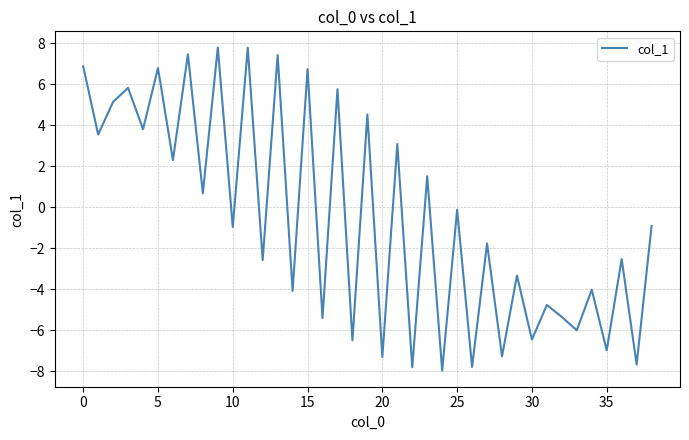

What is the difference between the maximum and minimum values?

15.8